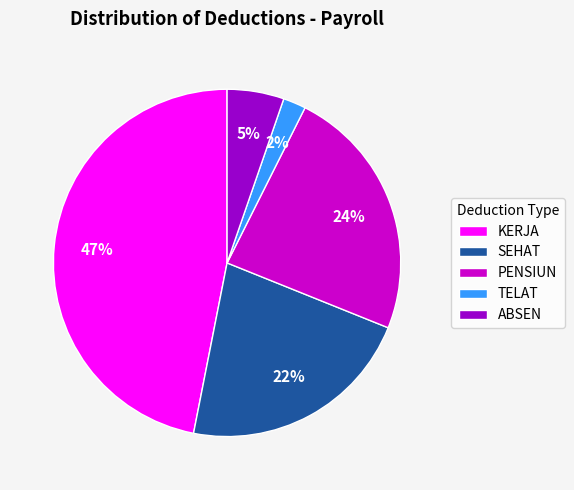

How many segments does this pie chart have?

5